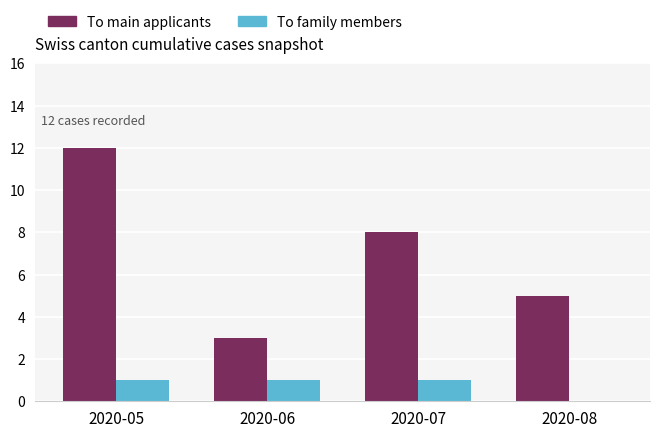

Are the bars grouped side by side (vs. stacked)?

Yes